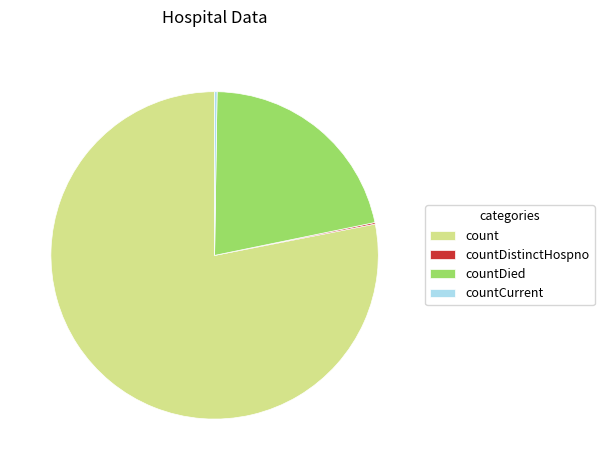

What is the majority slice?

count